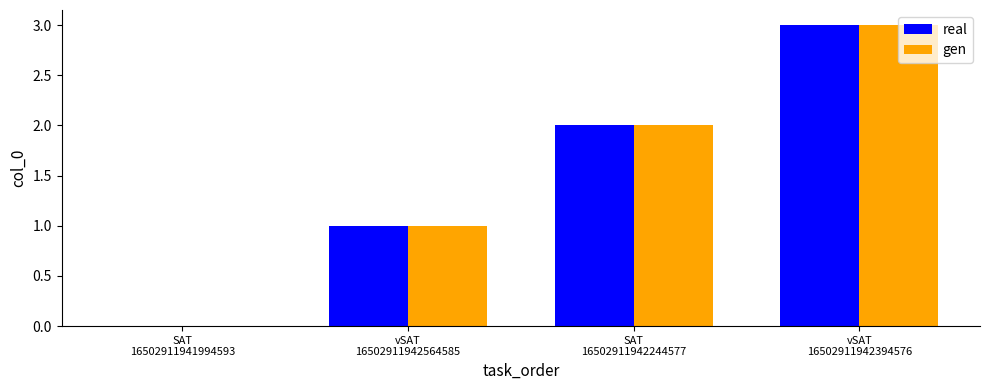

What are all the series names shown in the legend?

real, gen